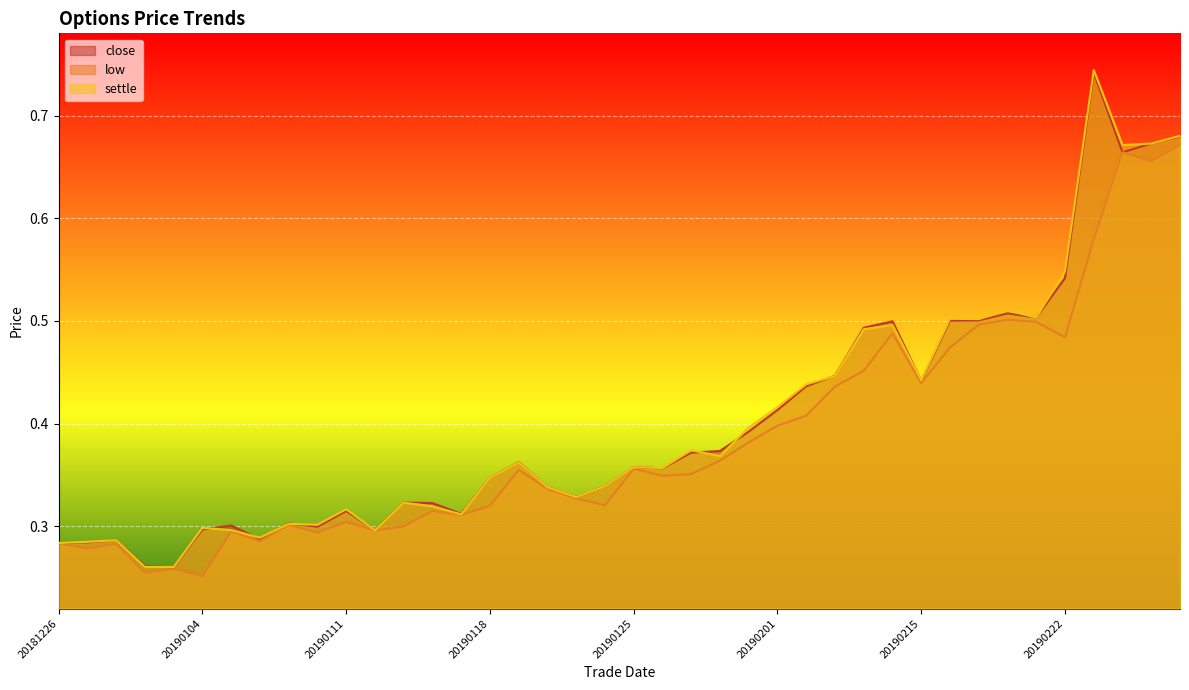

Between 20190219 and 20190118, which is larger?

20190219